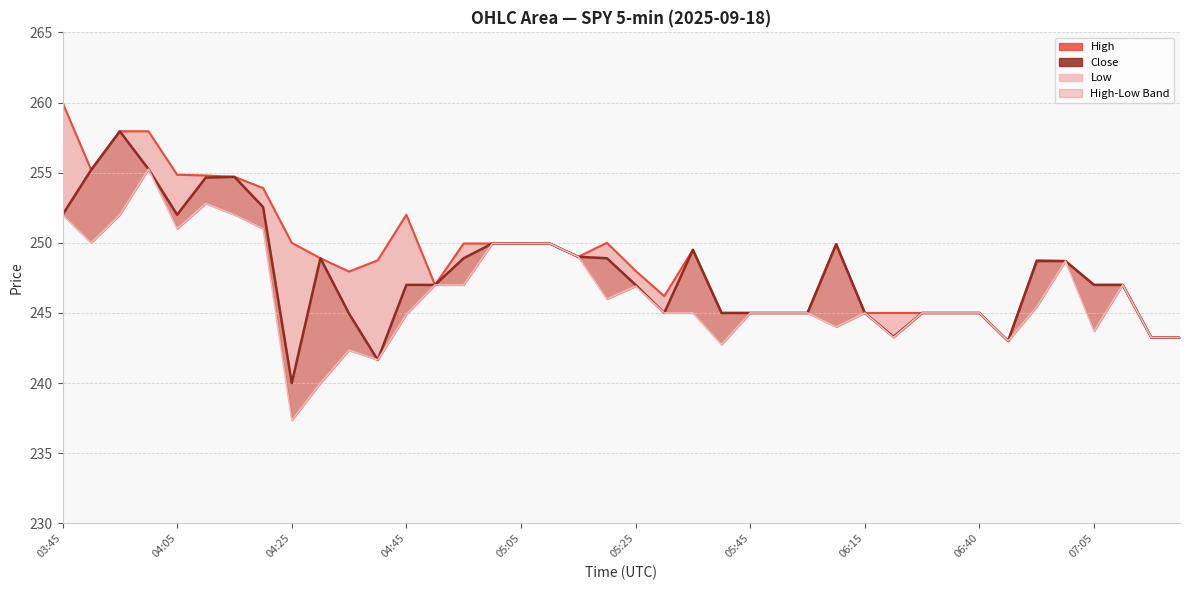

How many data points in Close are less than 247?

16